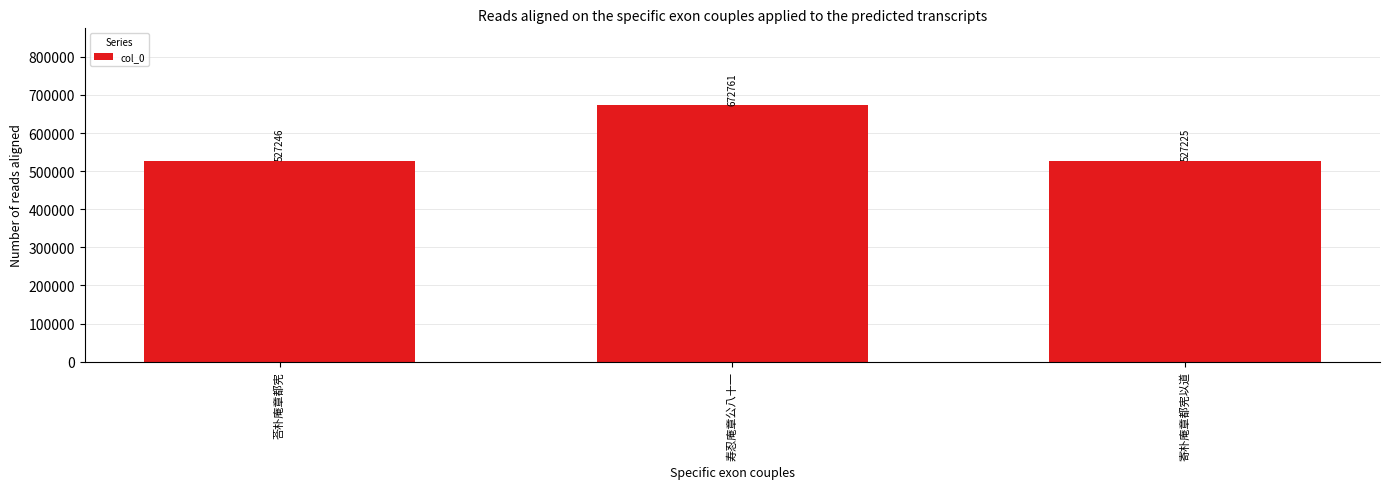

How many bars are there in total?

3